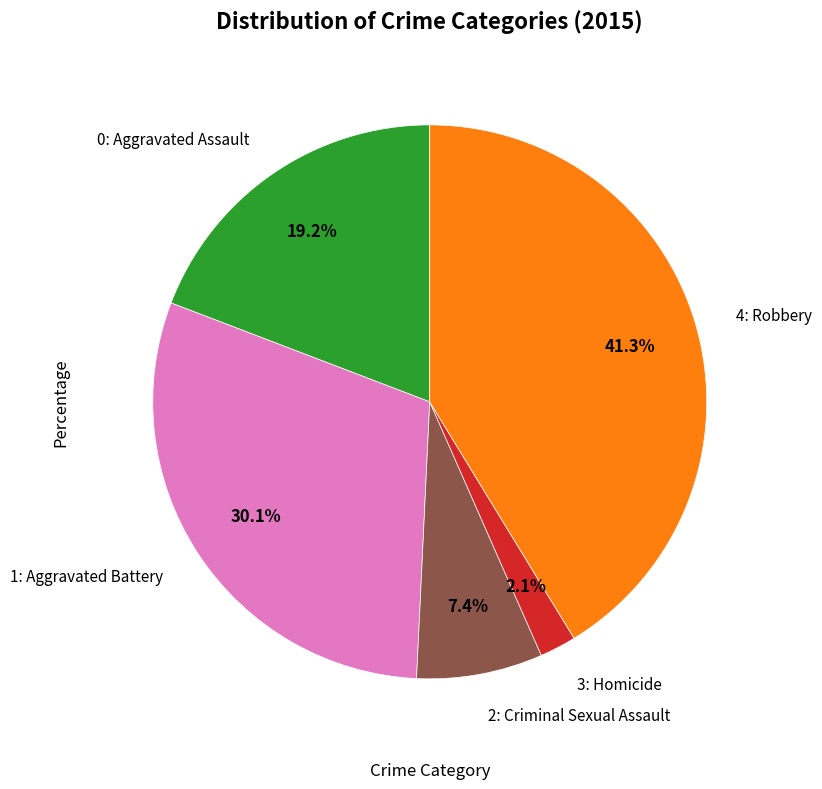

Does any single category account for the majority?

No